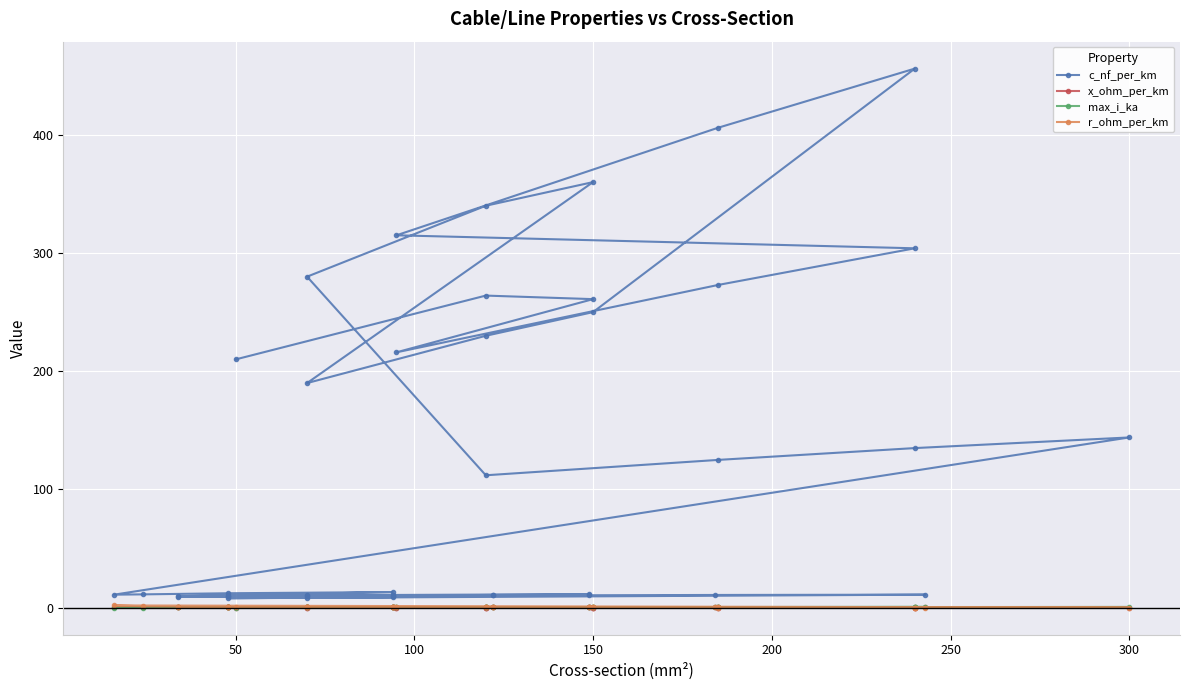

True or false: x_ohm_per_km and c_nf_per_km intersect in this chart.

False